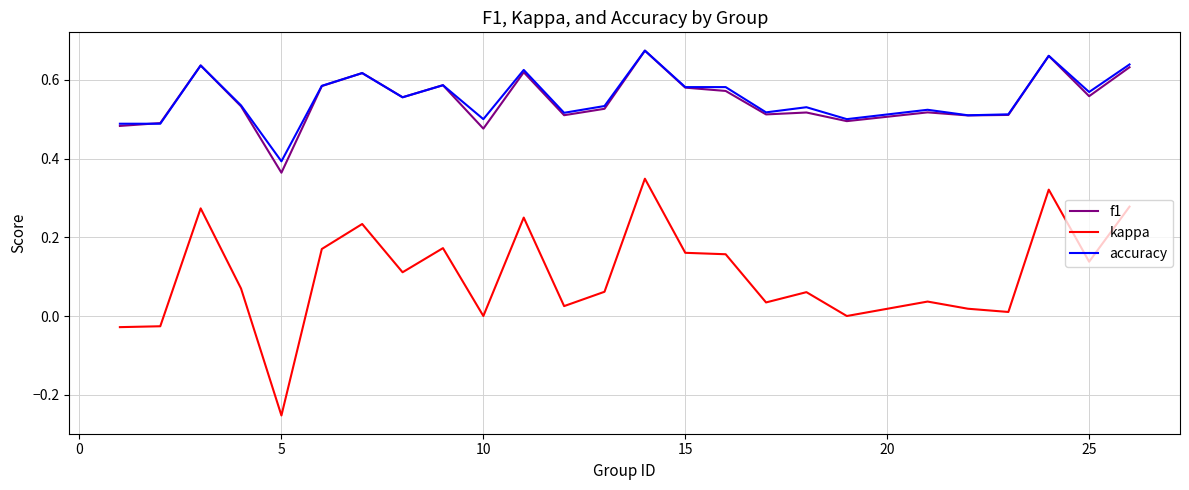

Is this an area chart (filled region under the line)?

No